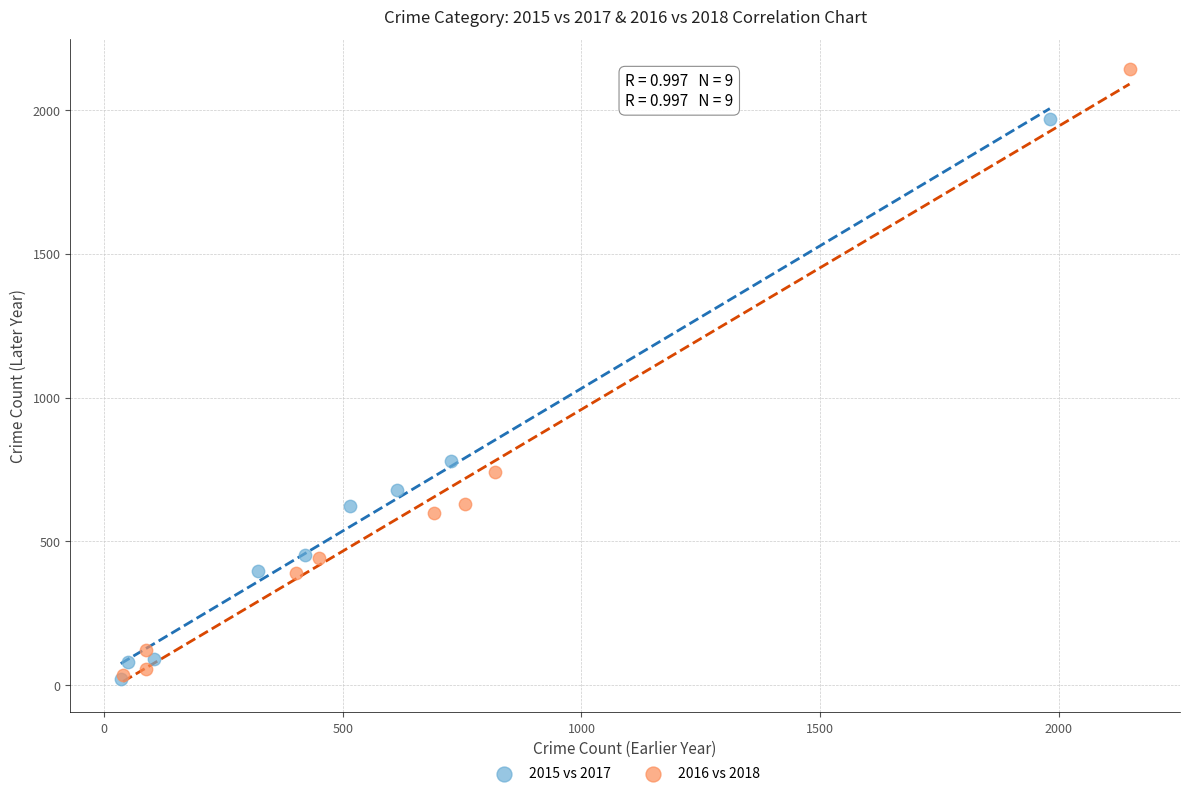

Which series has the widest spread of Y values?

2016 vs 2018